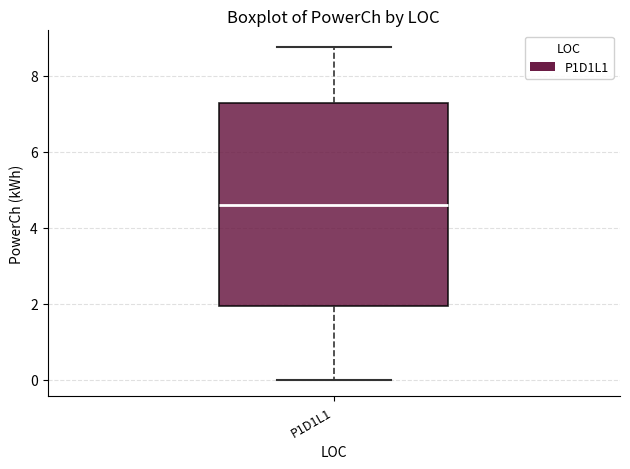

Where does the lower whisker of the box for P1D1L1 end on the y-axis? The values are not printed on the chart, so give them approximately, as read against the axis.

0.0